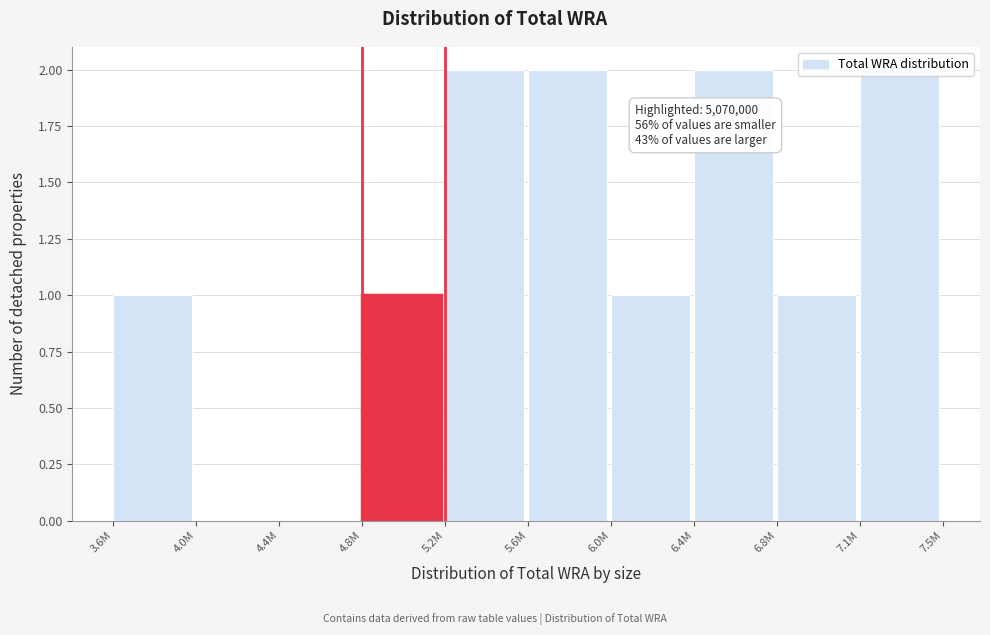

Is it true that the value at 3.6M is 0?

False